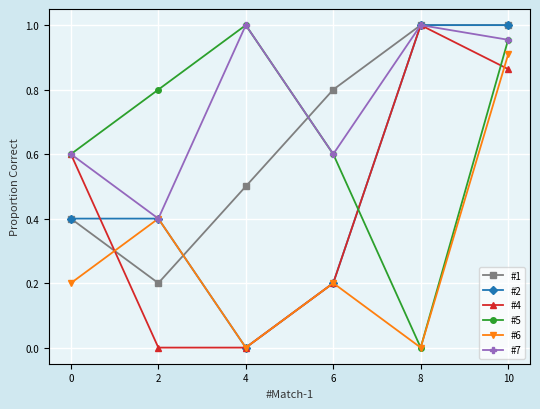

Where is #7 nearest to the value 0?

2